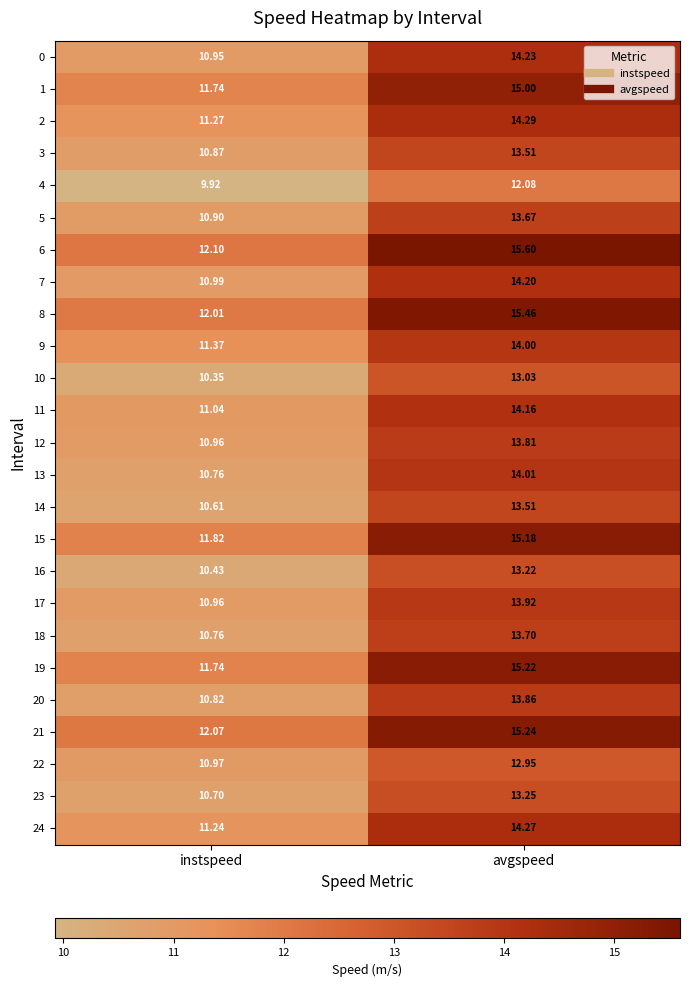

Where is 19 nearest to the value 13?

instspeed